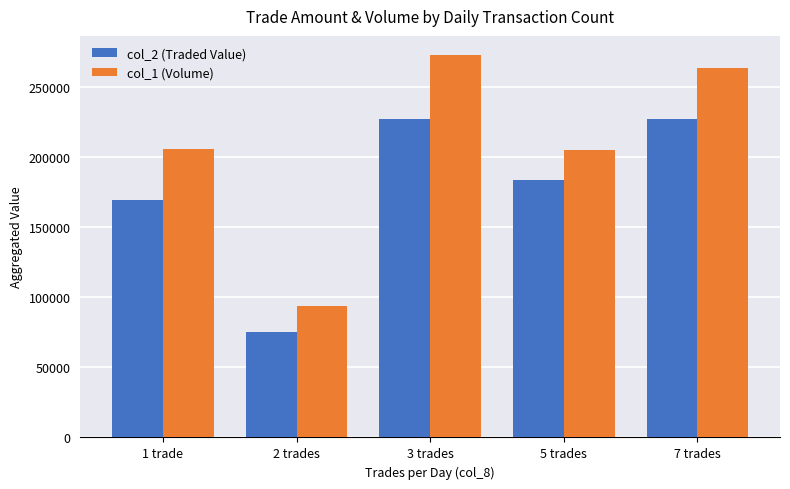

What is the label of the 1st bar from the left?

1 trade